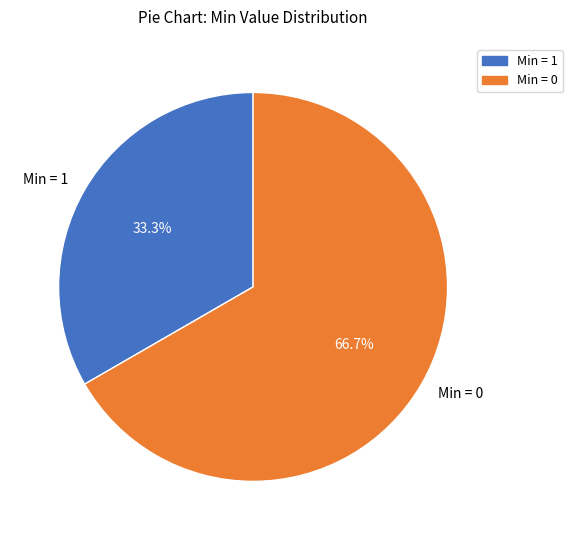

Which category has the smallest portion of the pie?

Min = 1